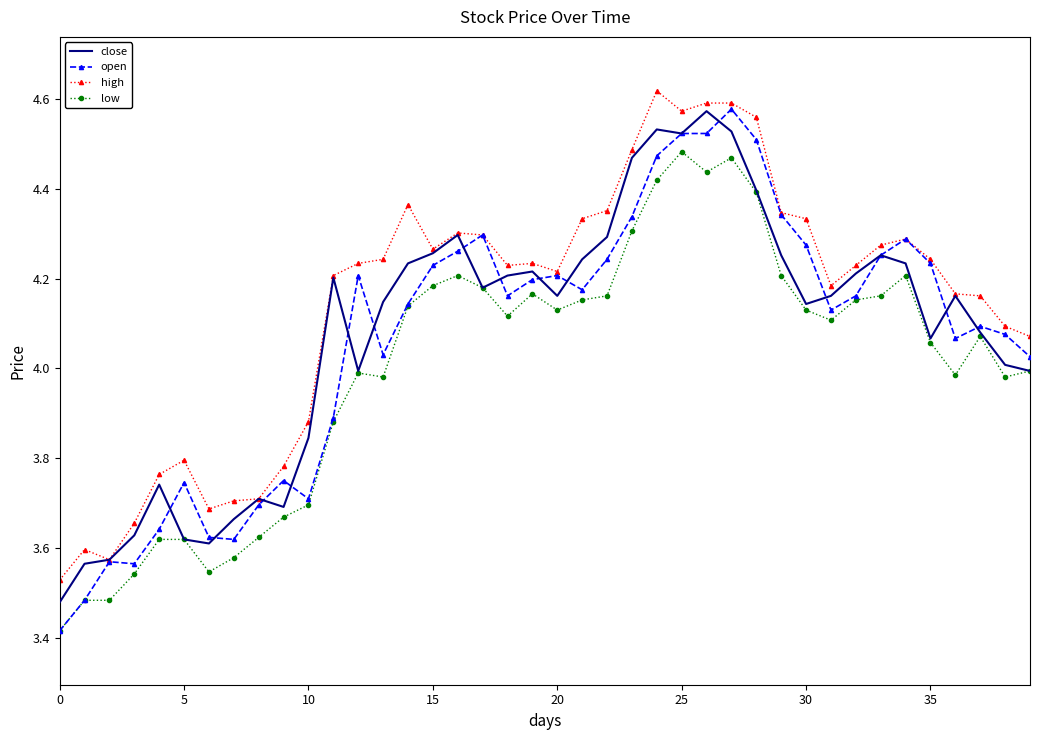

Which series has the largest total across all categories?

high